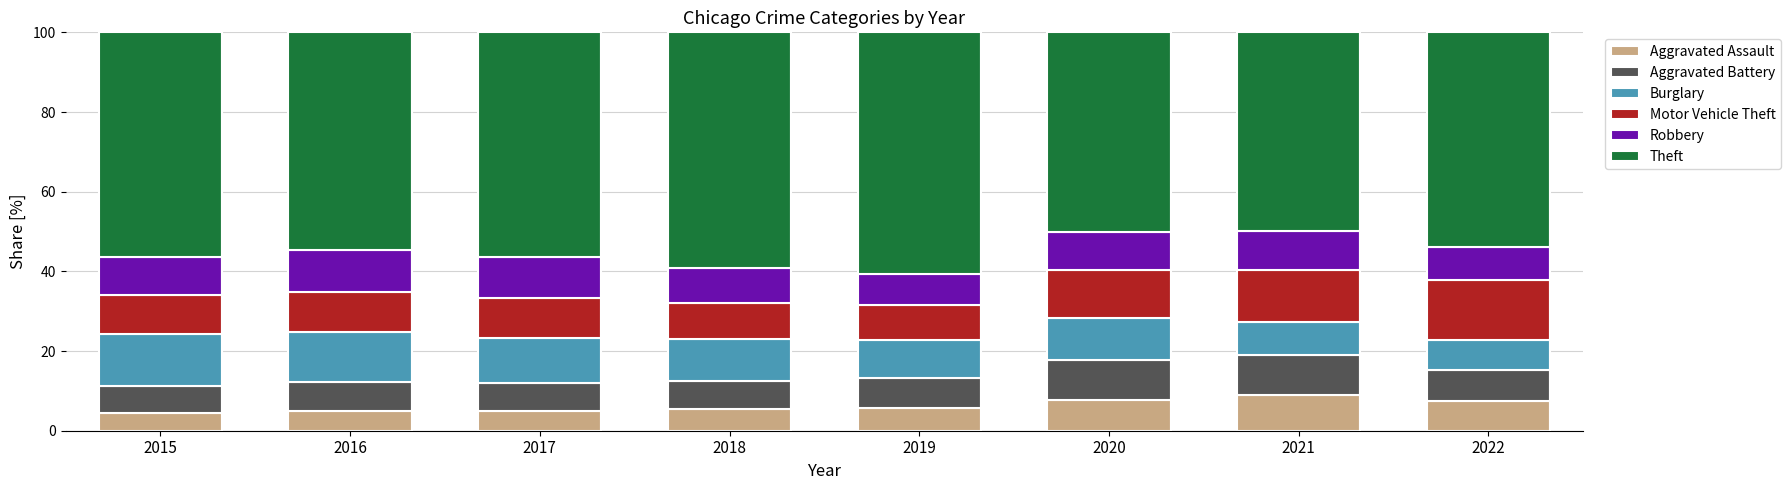

What is the lowest value of the Aggravated Assault series?

4.4